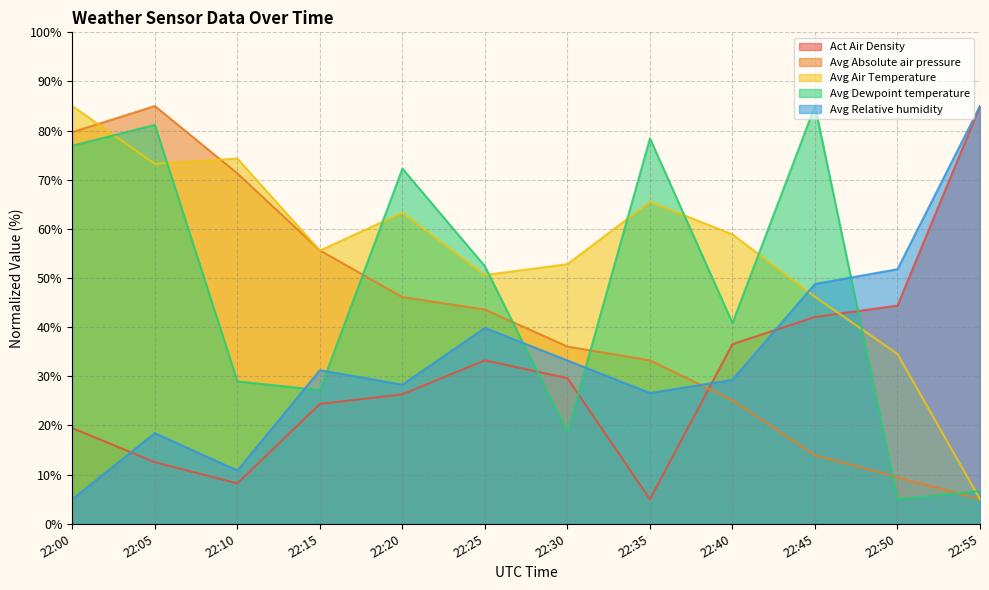

What value does the Avg Relative humidity series have at 22:20?

28.3